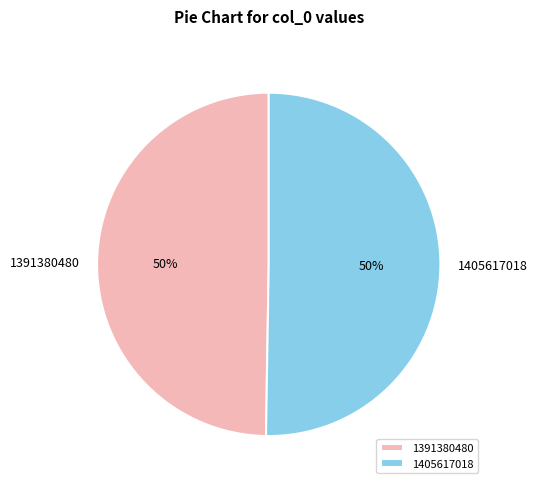

To the nearest percent, what is the combined percentage of 1405617018 and 1391380480?

100%